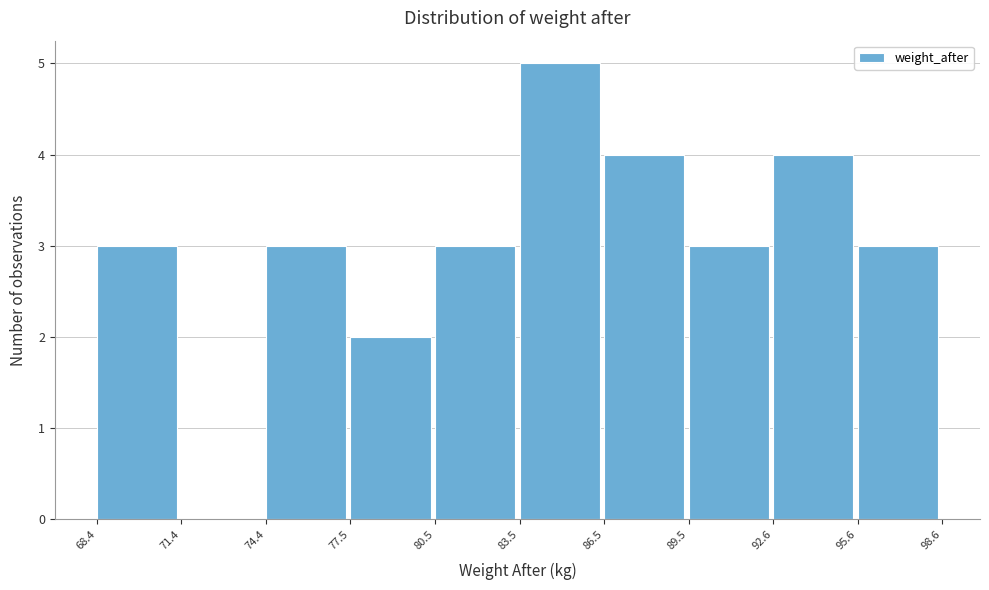

Reading left to right, transcribe this chart: for each bar, give the range it covers on the x-axis and its height. The values are not printed on the chart, so give them approximately, as read against the axis.

68.4 to 71.4: 3
71.4 to 74.4: 0
74.4 to 77.5: 3
77.5 to 80.5: 2
80.5 to 83.5: 3
83.5 to 86.5: 5
86.5 to 89.5: 4
89.5 to 92.6: 3
92.6 to 95.6: 4
95.6 to 98.6: 3